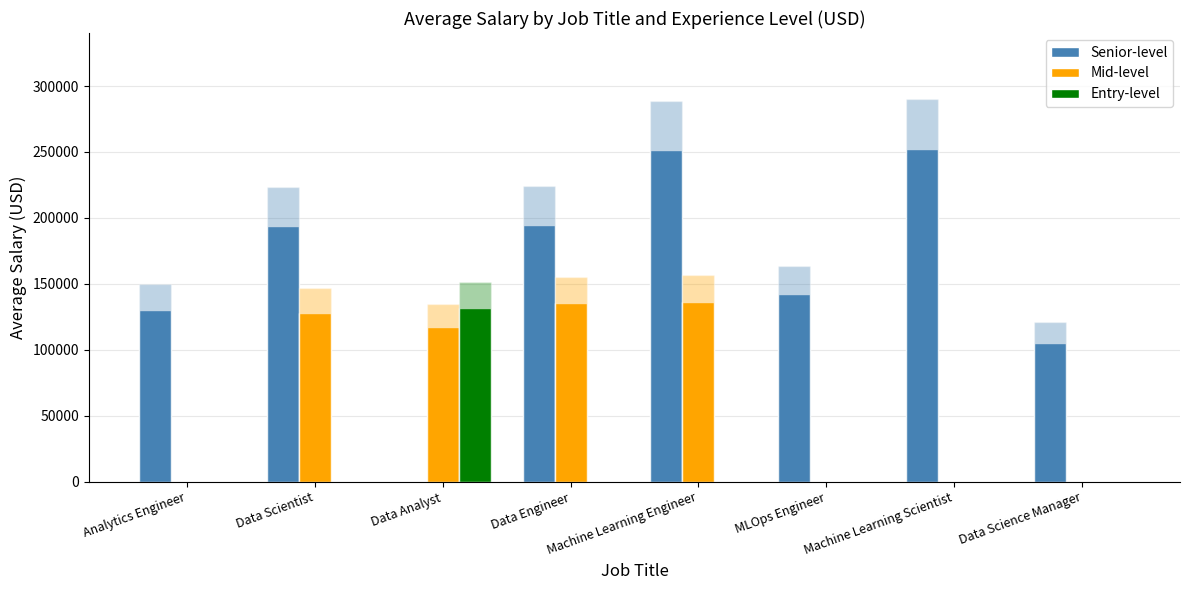

Which series has the largest total across all categories?

Senior-level